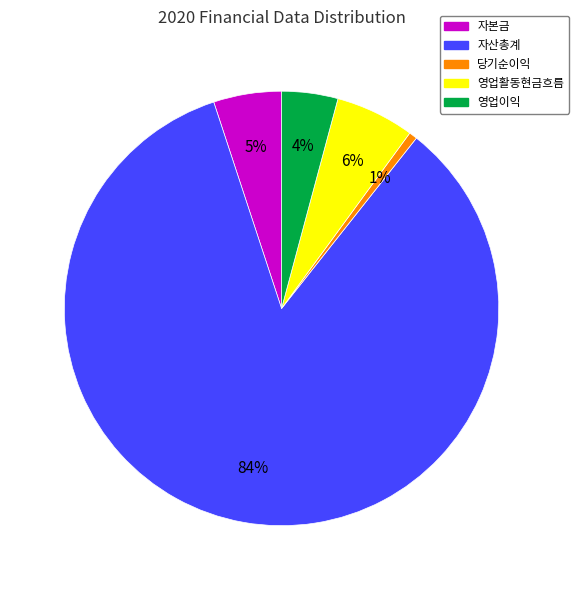

What percentage is the 자산총계 slice, to the nearest percent?

84%